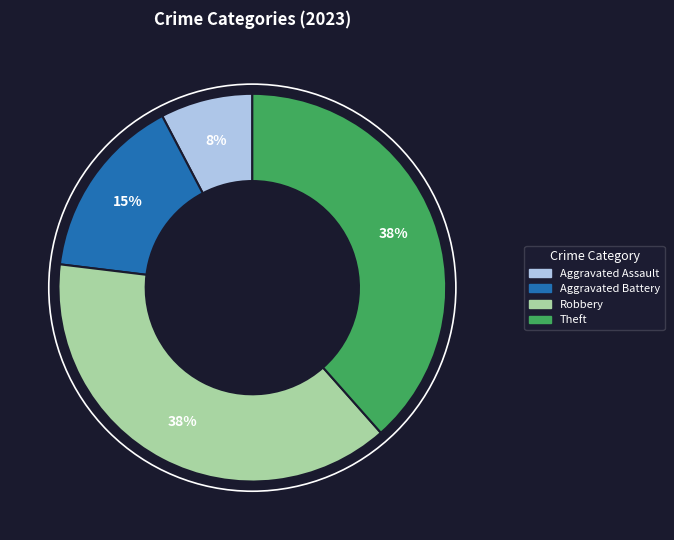

To the nearest percent, what is the combined percentage of Aggravated Battery and Aggravated Assault?

23%